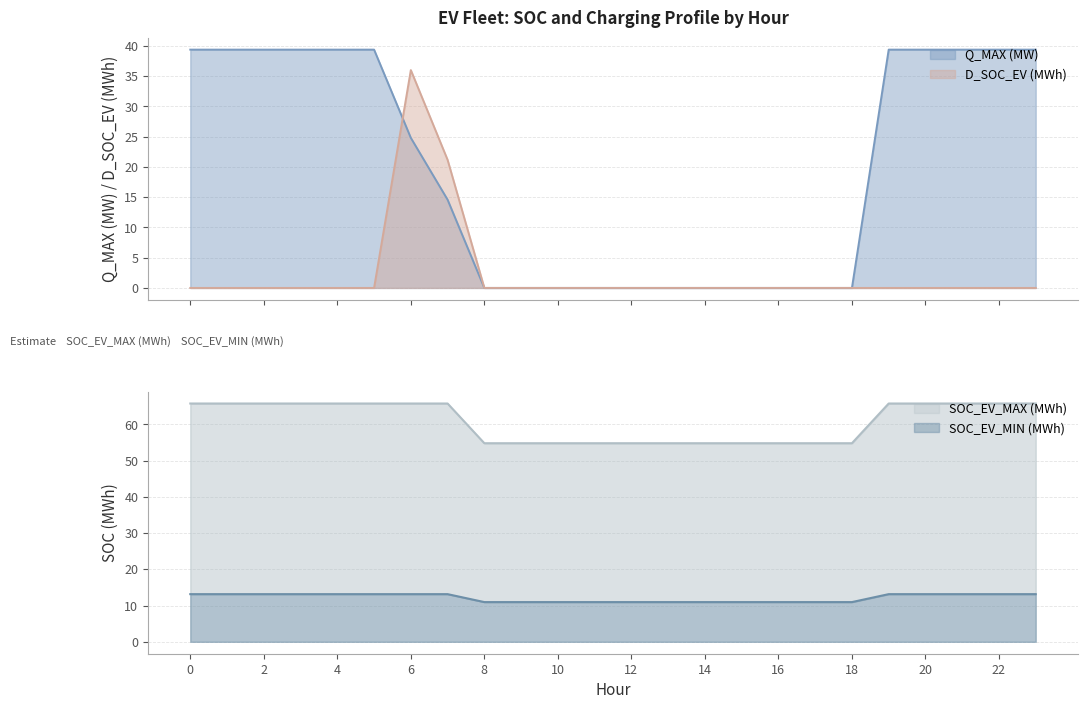

Rank the series by their maximum value, from highest to lowest.

SOC_EV_MAX (MWh), Q_MAX (MW), D_SOC_EV (MWh), SOC_EV_MIN (MWh)